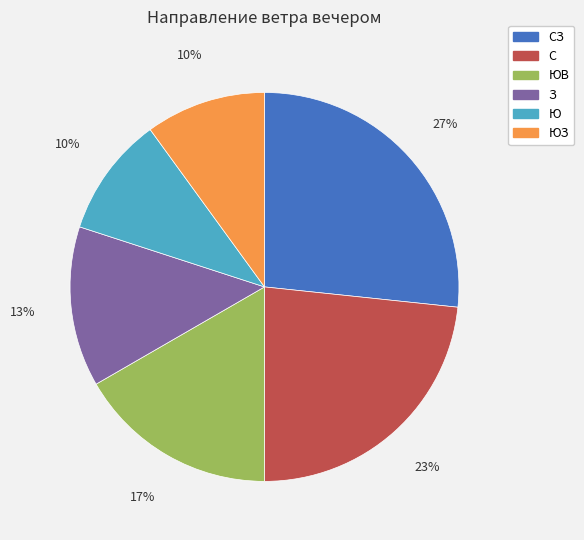

Does any single category account for the majority?

No